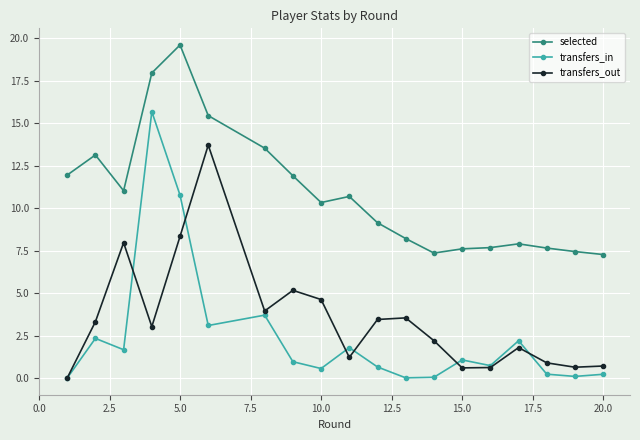

Rank the series by their maximum value, from lowest to highest.

transfers_out, transfers_in, selected